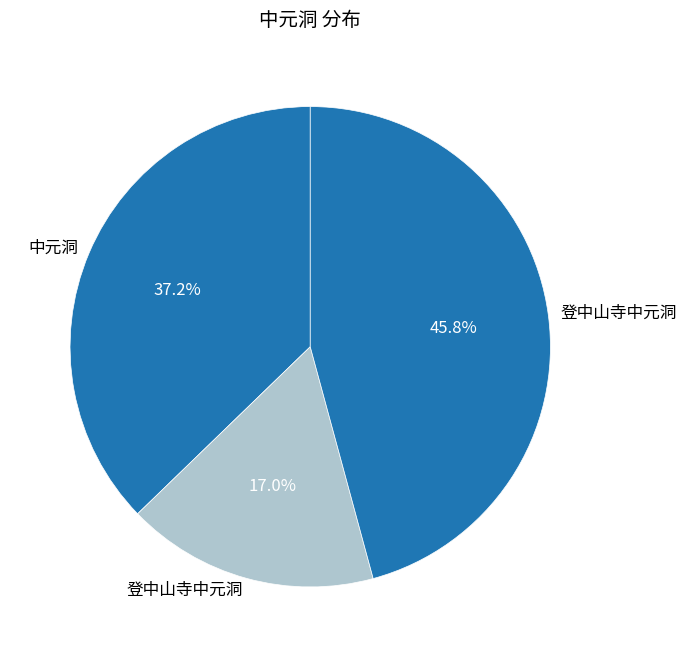

Rank the categories by value from lowest to highest.

登中山寺中元洞, 中元洞, 登中山寺中元洞